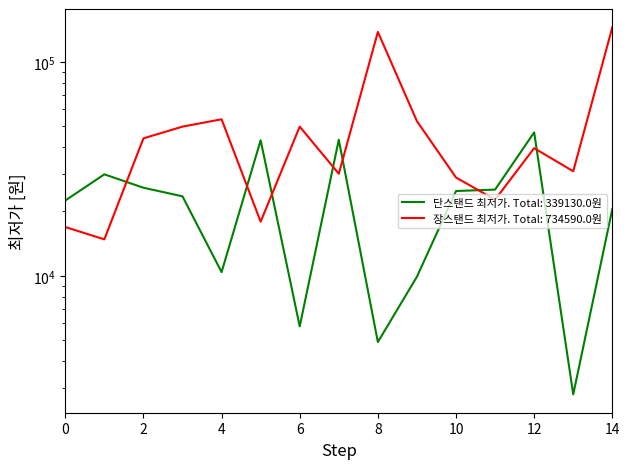

Where is 단스탠드 최저가 nearest to the value 24795?

10